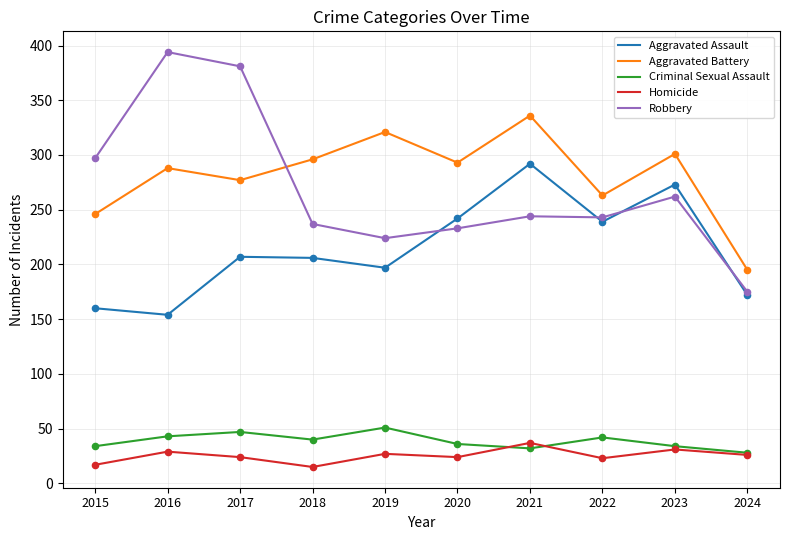

Is the value of Aggravated Battery at 2019 greater than the value of Robbery at 2019?

Yes